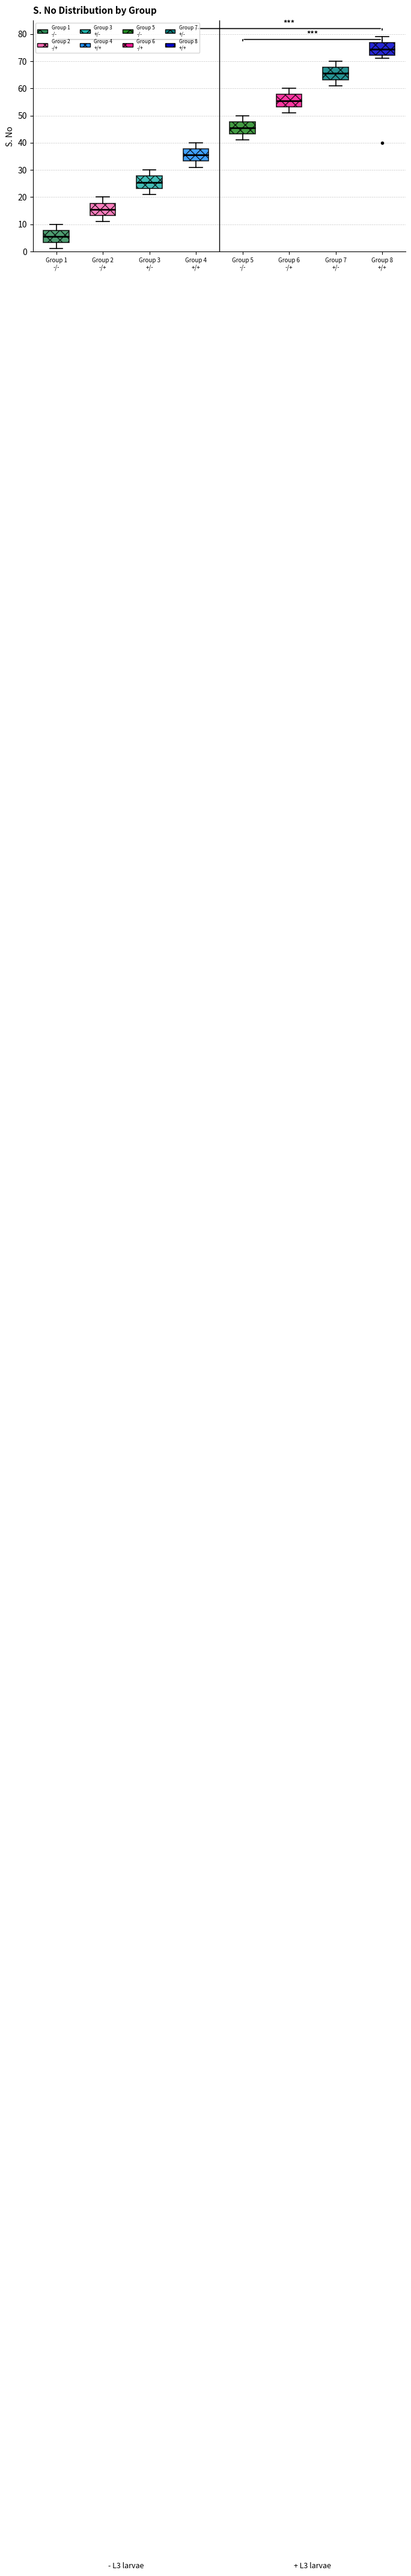

Reading left to right, transcribe this box plot: for each box, give where its median line is, the range the box spans, and where its two whiskers end, as read against the y-axis. The values are not printed on the chart, so give them approximately, as read against the axis.

Group 1 -/-: median 6, box 3 to 8, whiskers 1 to 10
Group 2 -/+: median 16, box 13 to 18, whiskers 11 to 20
Group 3 +/-: median 26, box 23 to 28, whiskers 21 to 30
Group 4 +/+: median 36, box 33 to 38, whiskers 31 to 40
Group 5 -/-: median 46, box 43 to 48, whiskers 41 to 50
Group 6 -/+: median 56, box 53 to 58, whiskers 51 to 60
Group 7 +/-: median 66, box 63 to 68, whiskers 61 to 70
Group 8 +/+: median 75, box 72 to 77, whiskers 71 to 79